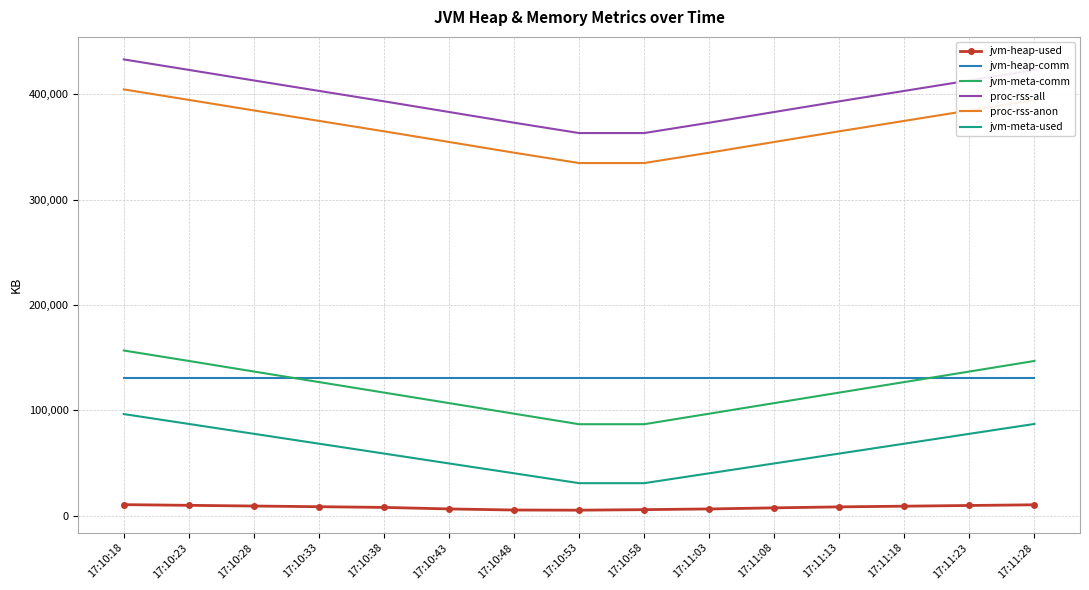

Which category has the highest value across all series?

17:10:18